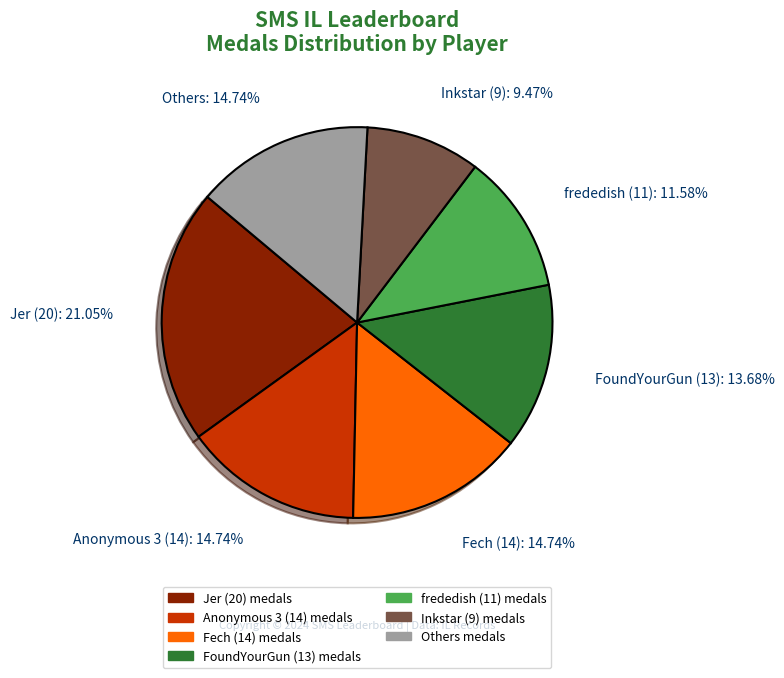

Is there any slice that represents more than half of the pie?

No